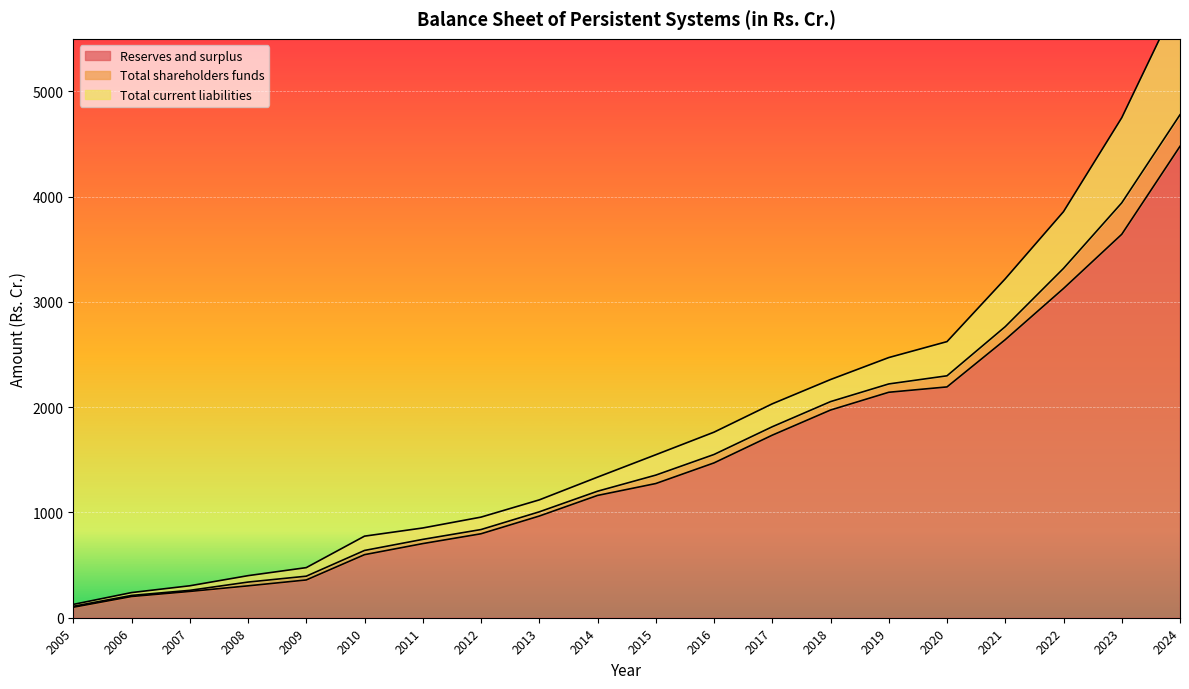

At which label is Reserves and surplus closest to 2289?

2020